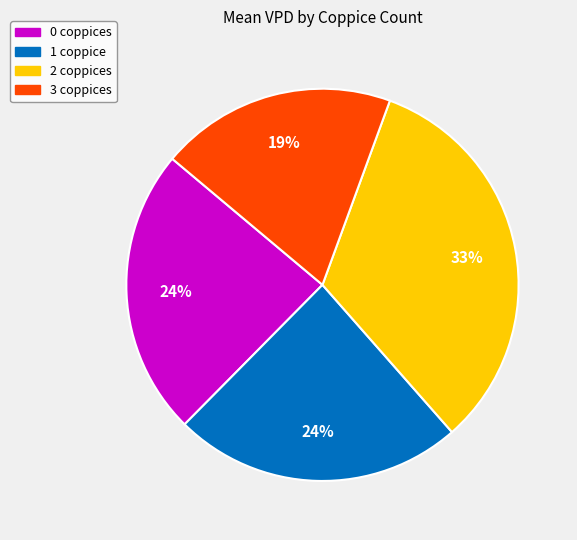

To the nearest percent, what is the combined percentage of 0 coppices and 2 coppices?

57%